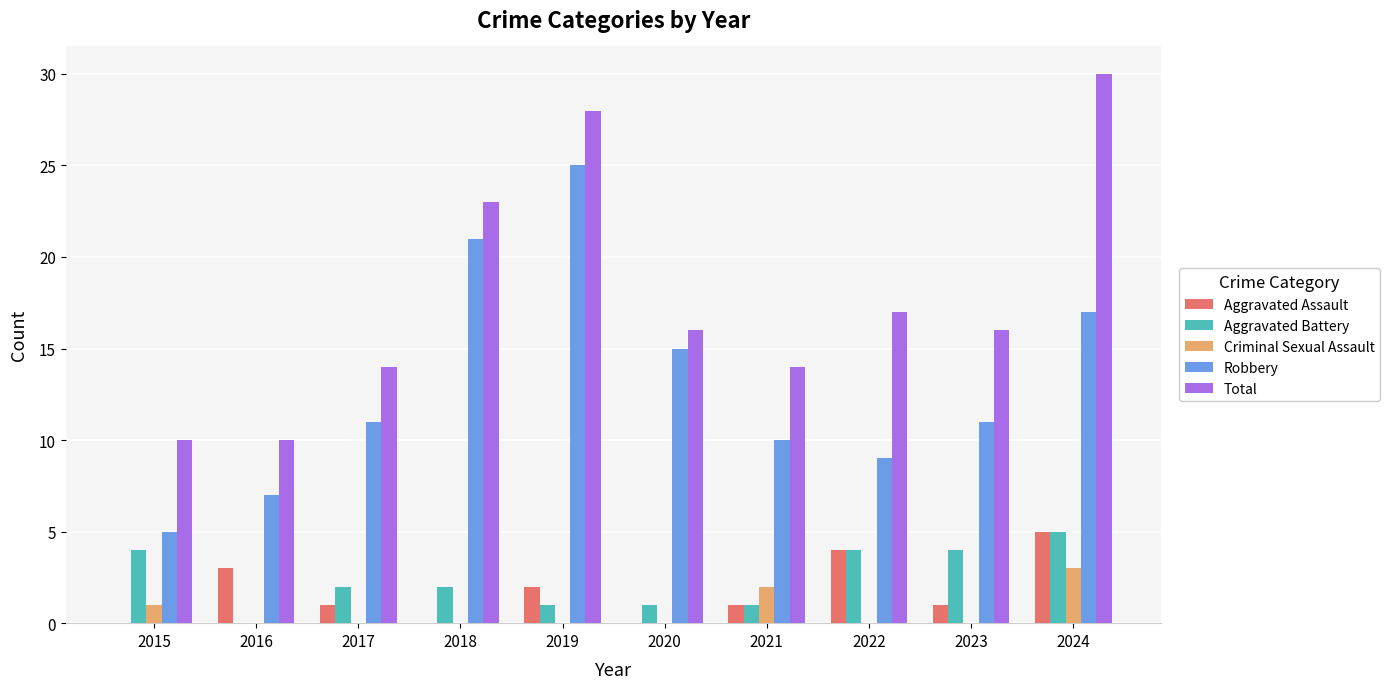

At which category is the sum across all series the highest?

2024